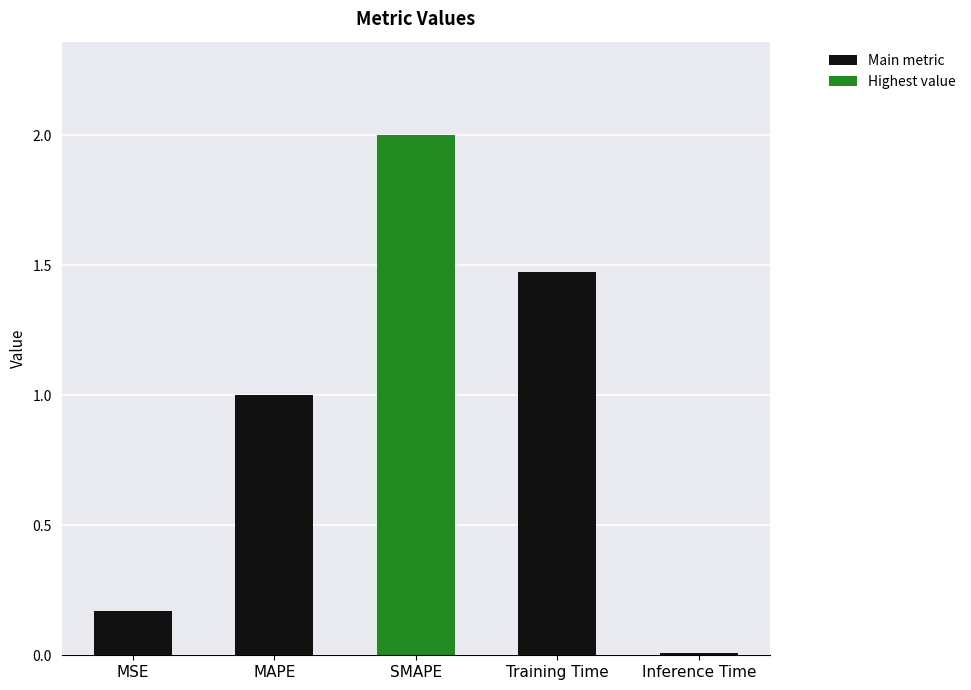

What is the change in value from MSE to SMAPE?

+1.8